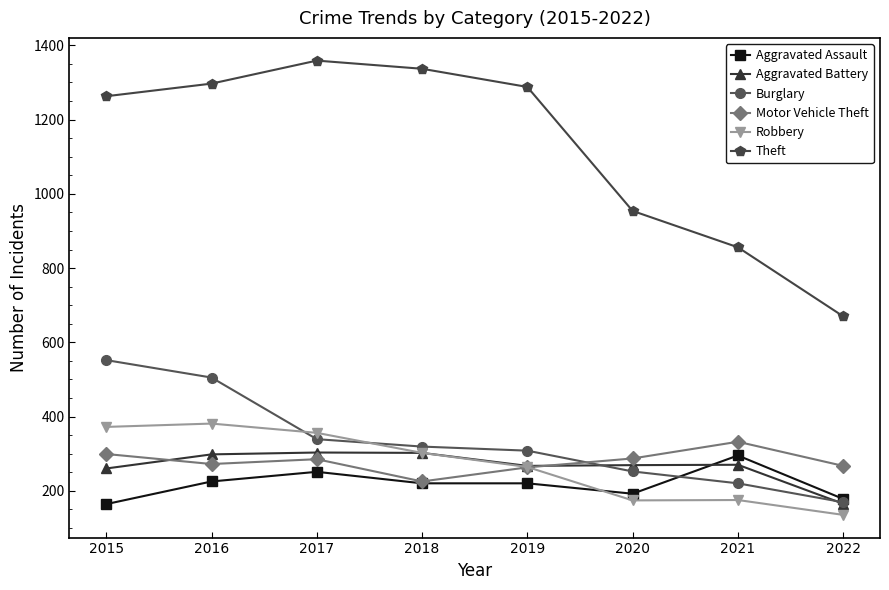

What is the spread (max minus min) of values at 2015?

1099